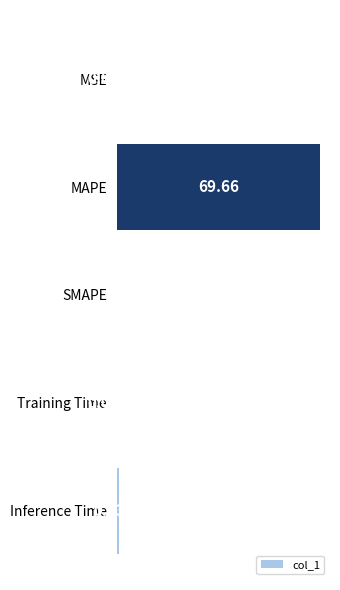

What is the maximum value shown in the chart?

69.7